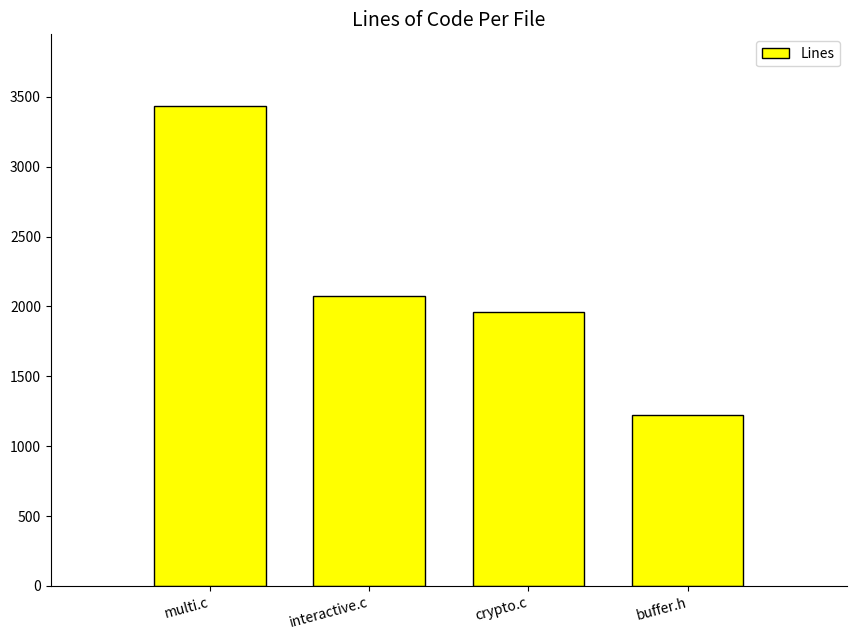

Does the chart contain stacked bars?

No